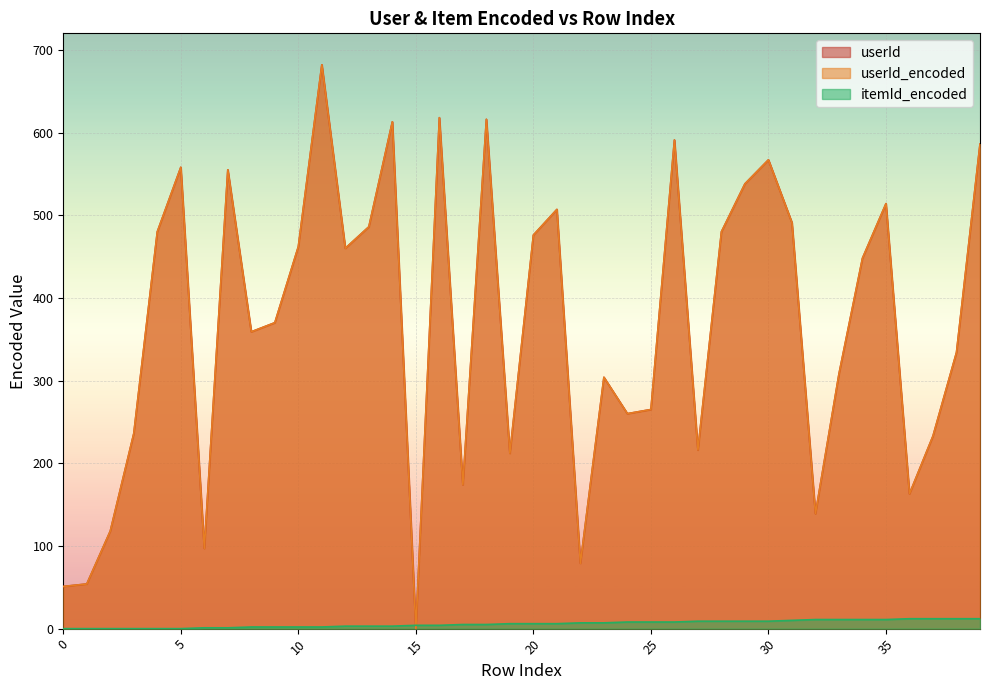

After their last crossing, which series has the higher values: itemId_encoded or userId?

userId